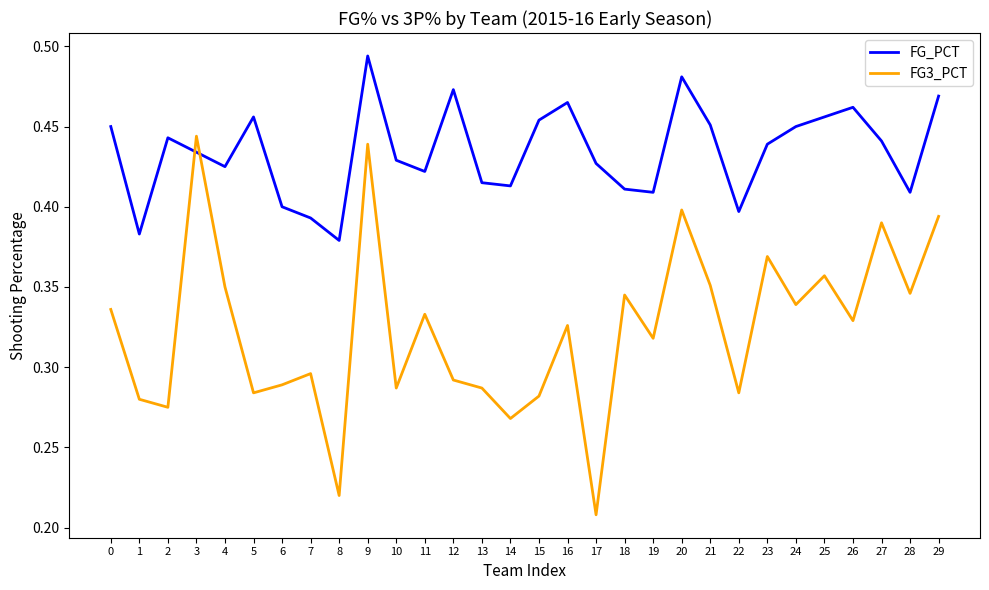

What is the difference between the maximum and minimum values in the FG_PCT series?

0.1